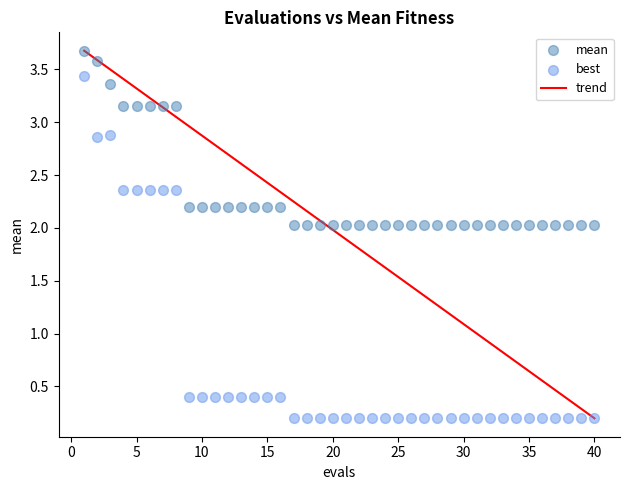

Across all data points, what is the range of X values (max minus min)?

39.0